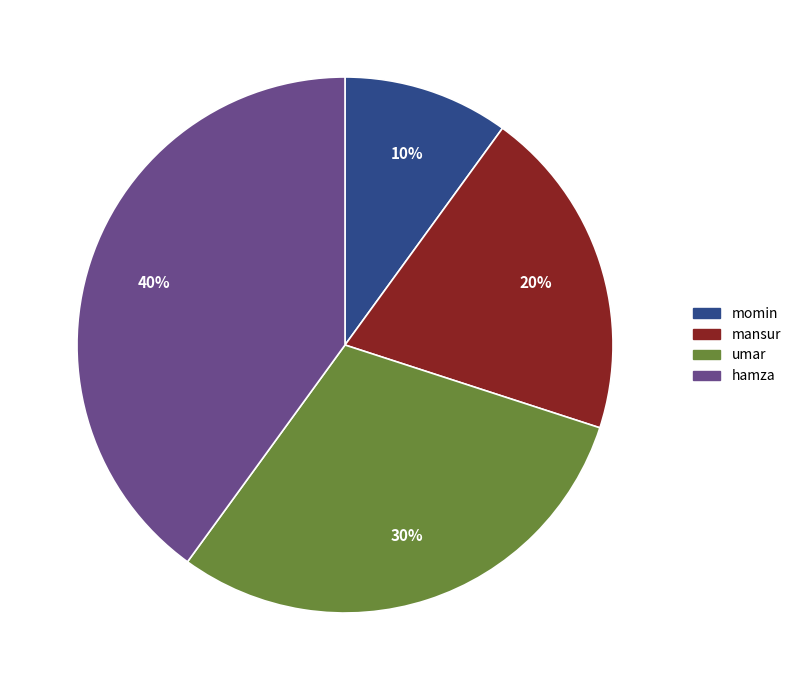

How many segments does this pie chart have?

4